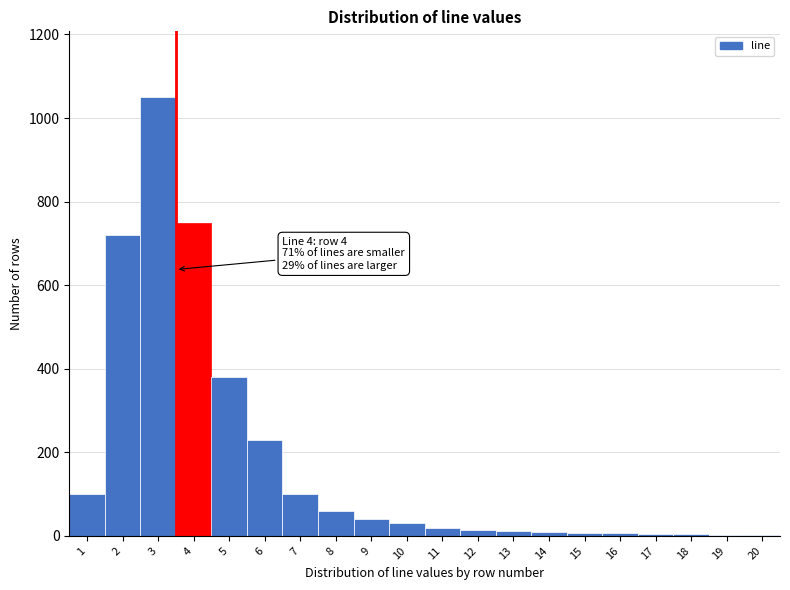

What is the ratio of the value at 6 to the value at 10?

7.7